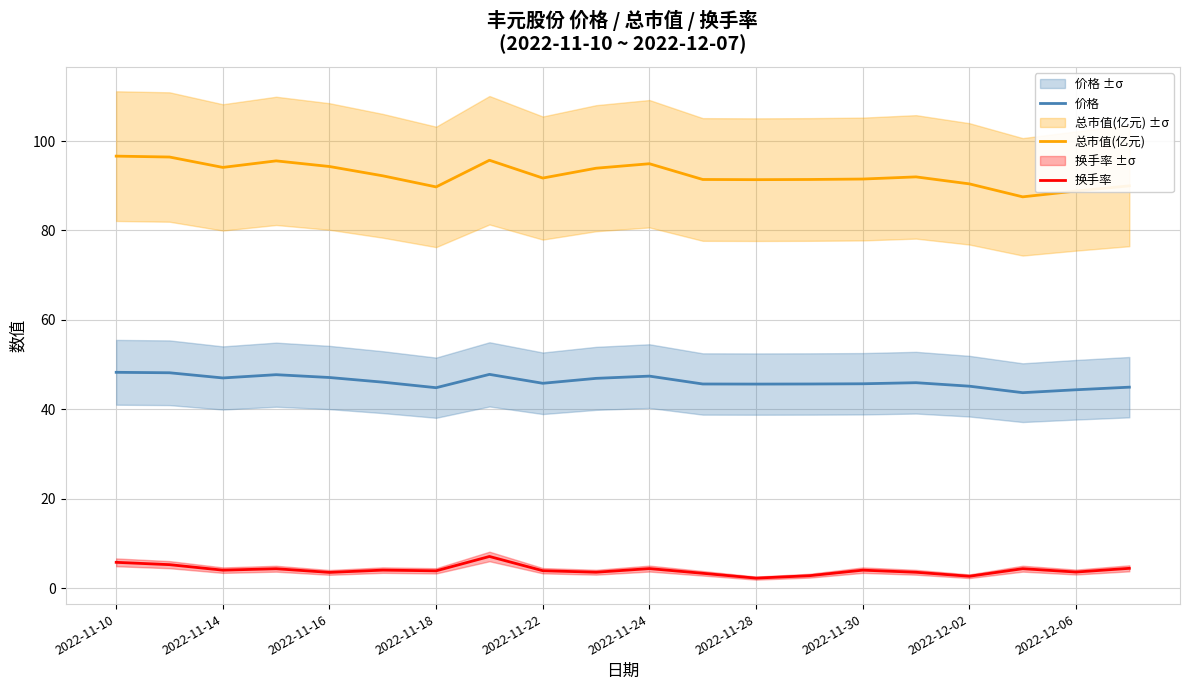

Is it true that 换手率 equals 7.7 at 19?

False